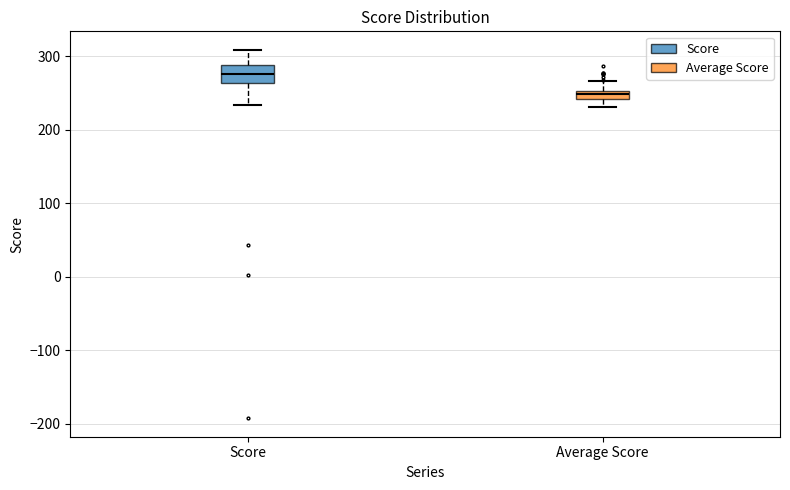

Comparing the boxes themselves (not the whiskers), which one is the tallest?

Score